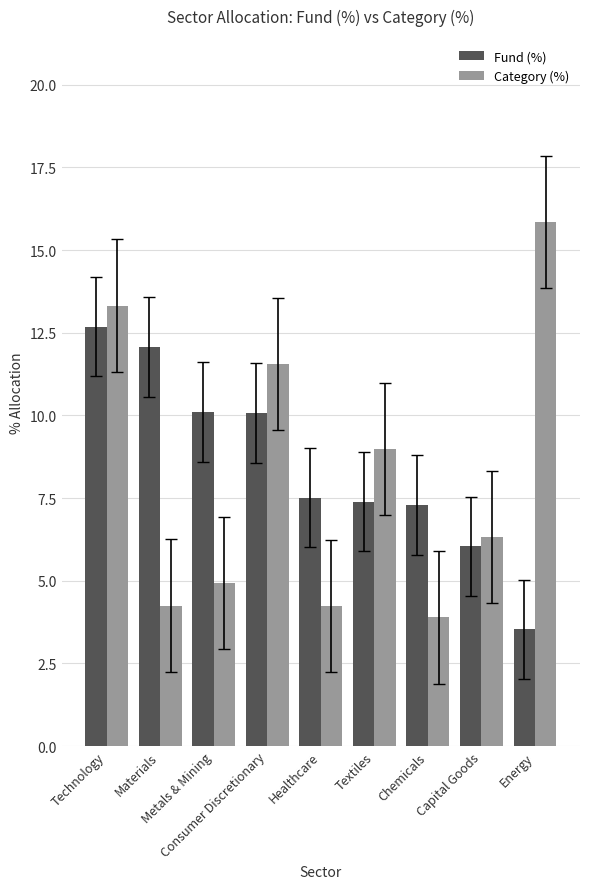

What is the difference between the highest and lowest values at Technology?

0.6